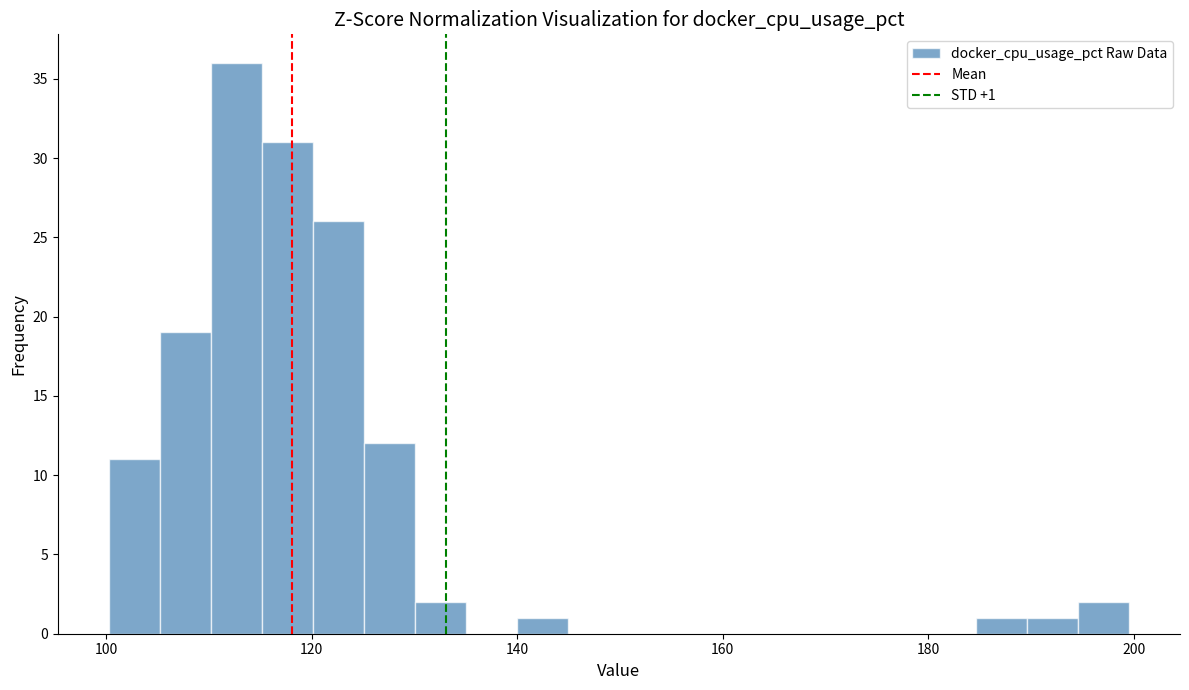

Read against the x-axis, roughly where is the centre of the tallest bar?

112